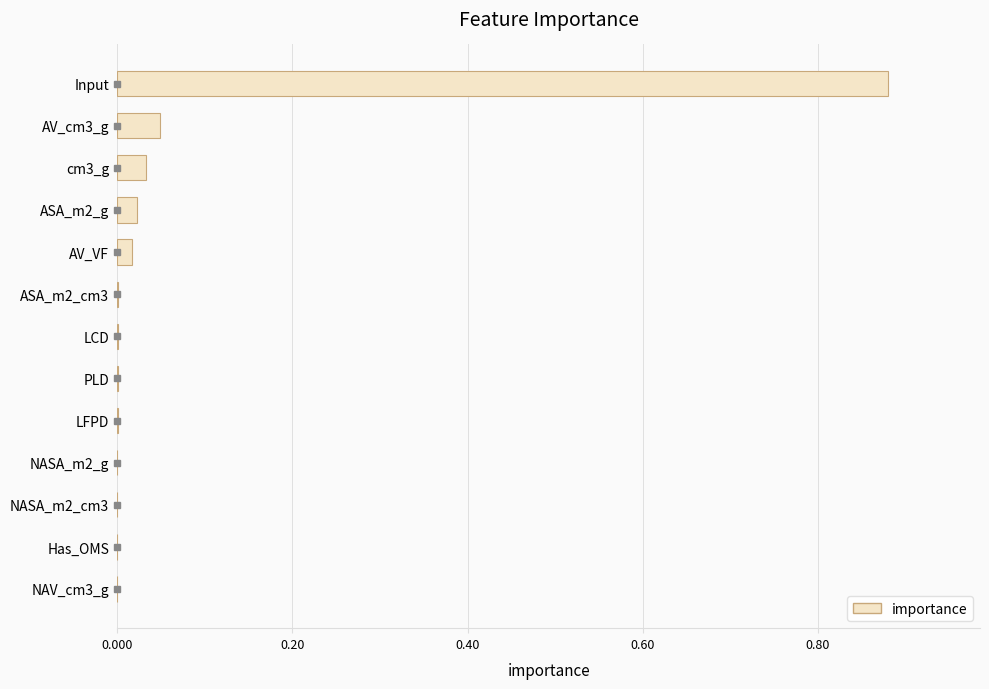

The chart shows a value of 0.0 at ASA_m2_g. True or false?

True